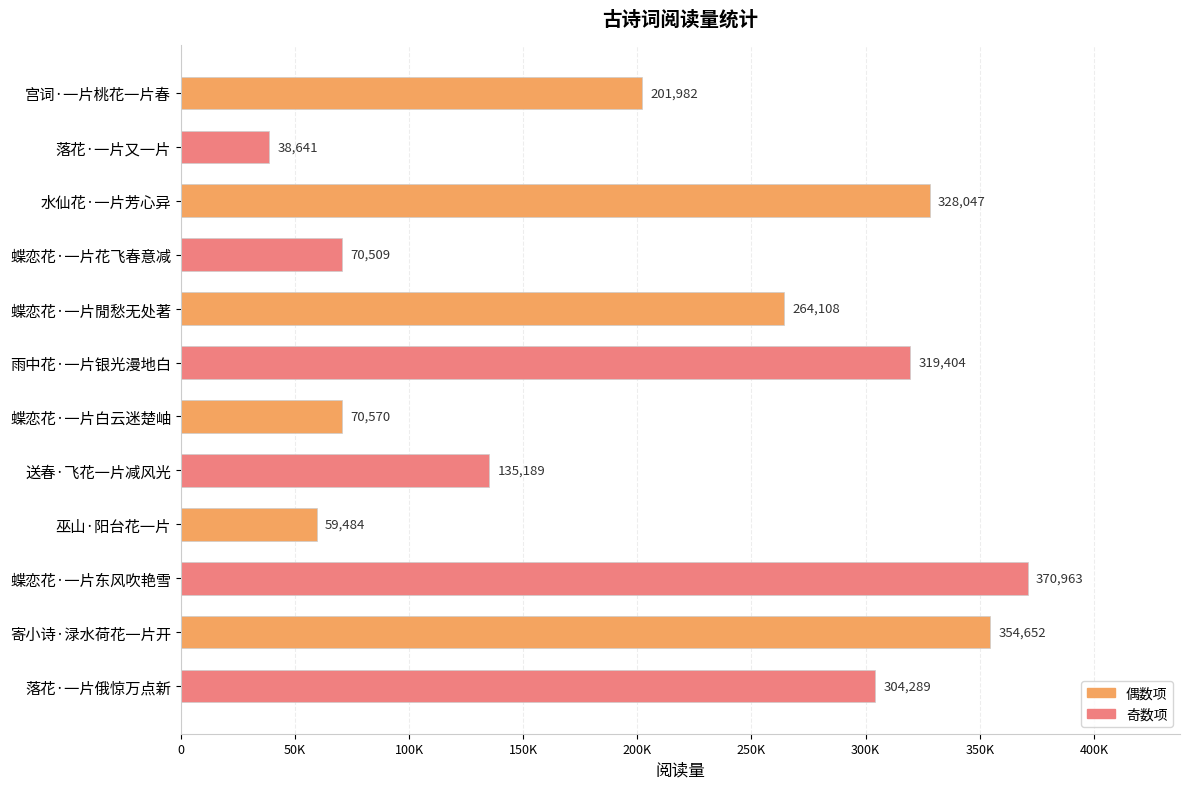

Are the bars horizontal?

Yes